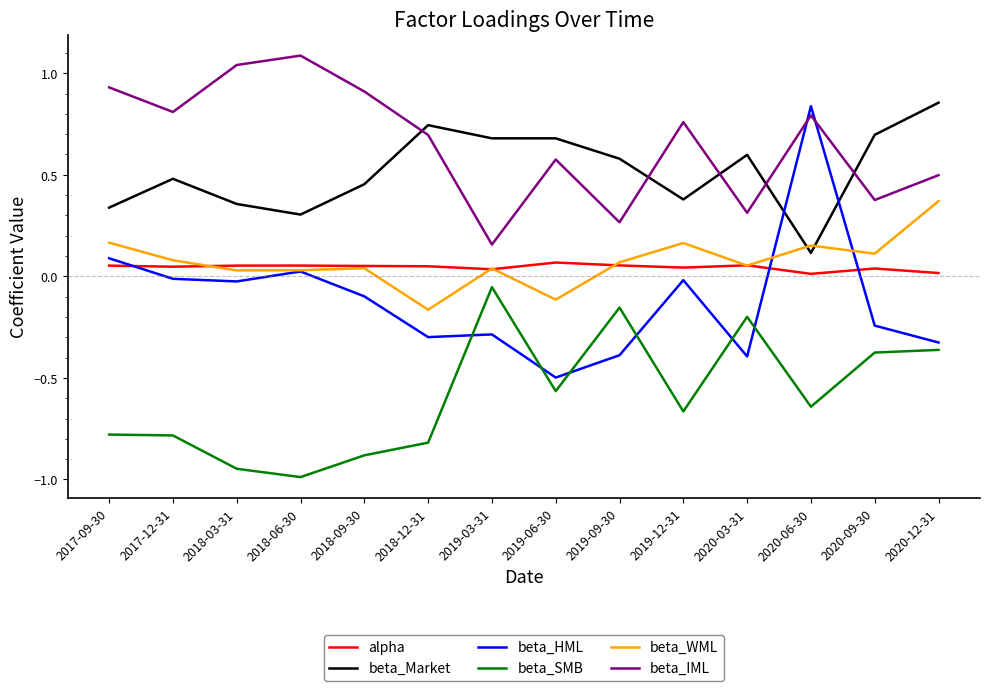

How many interior local valleys does the beta_WML series have?

5